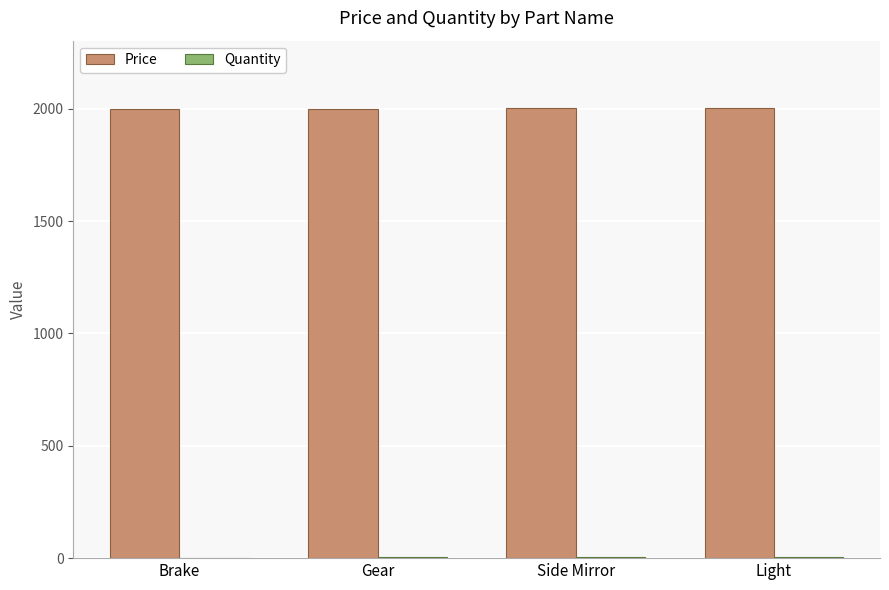

Which series has the largest total across all categories?

Price